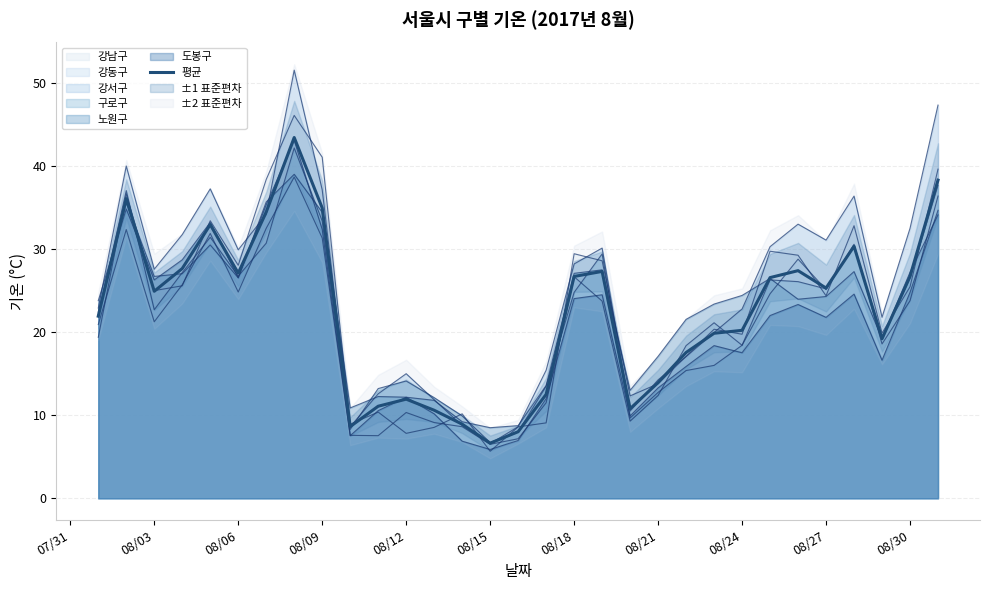

At which label is the value closest to 25?

08/03